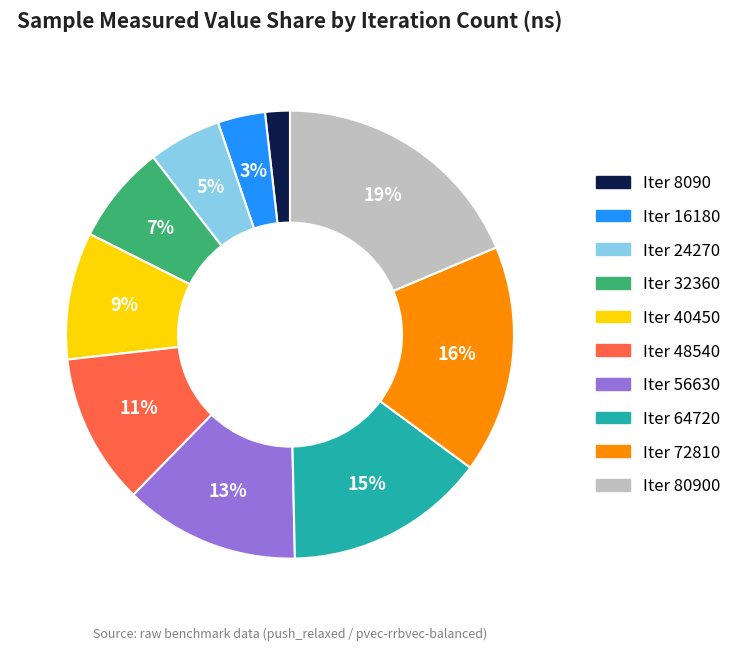

The Iter 56630 slice represents 1% of the pie. True or false?

False